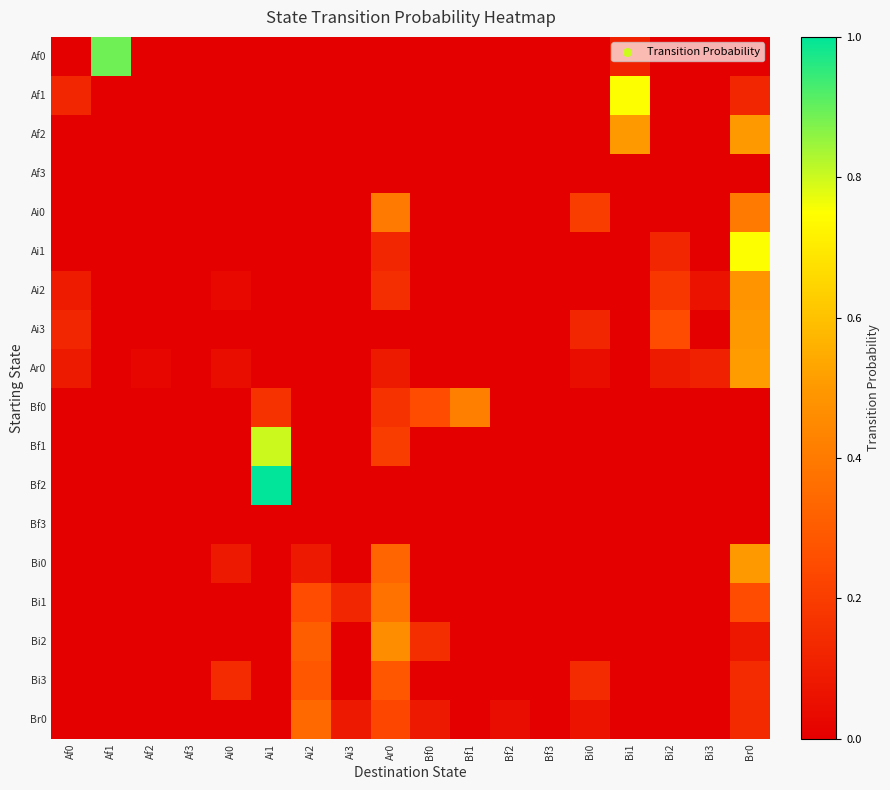

At Bi0, list the series in order from smallest to largest.

Af0, Af1, Af2, Af3, Ai1, Ai2, Bf0, Bf1, Bf2, Bf3, Bi0, Bi1, Bi2, Ar0, Br0, Ai3, Bi3, Ai0